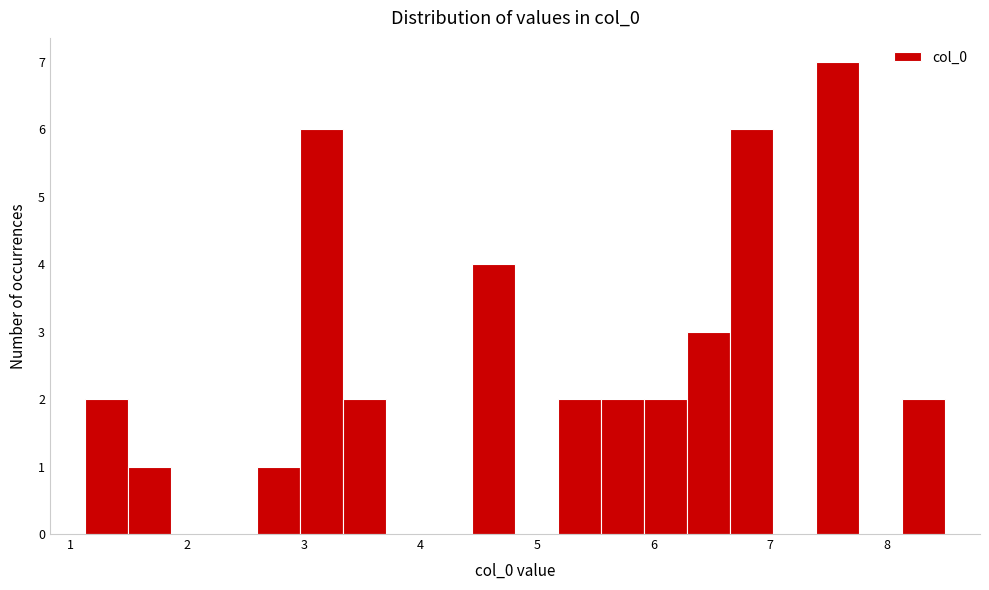

Read against the x-axis, roughly where is the centre of the tallest bar?

7.6